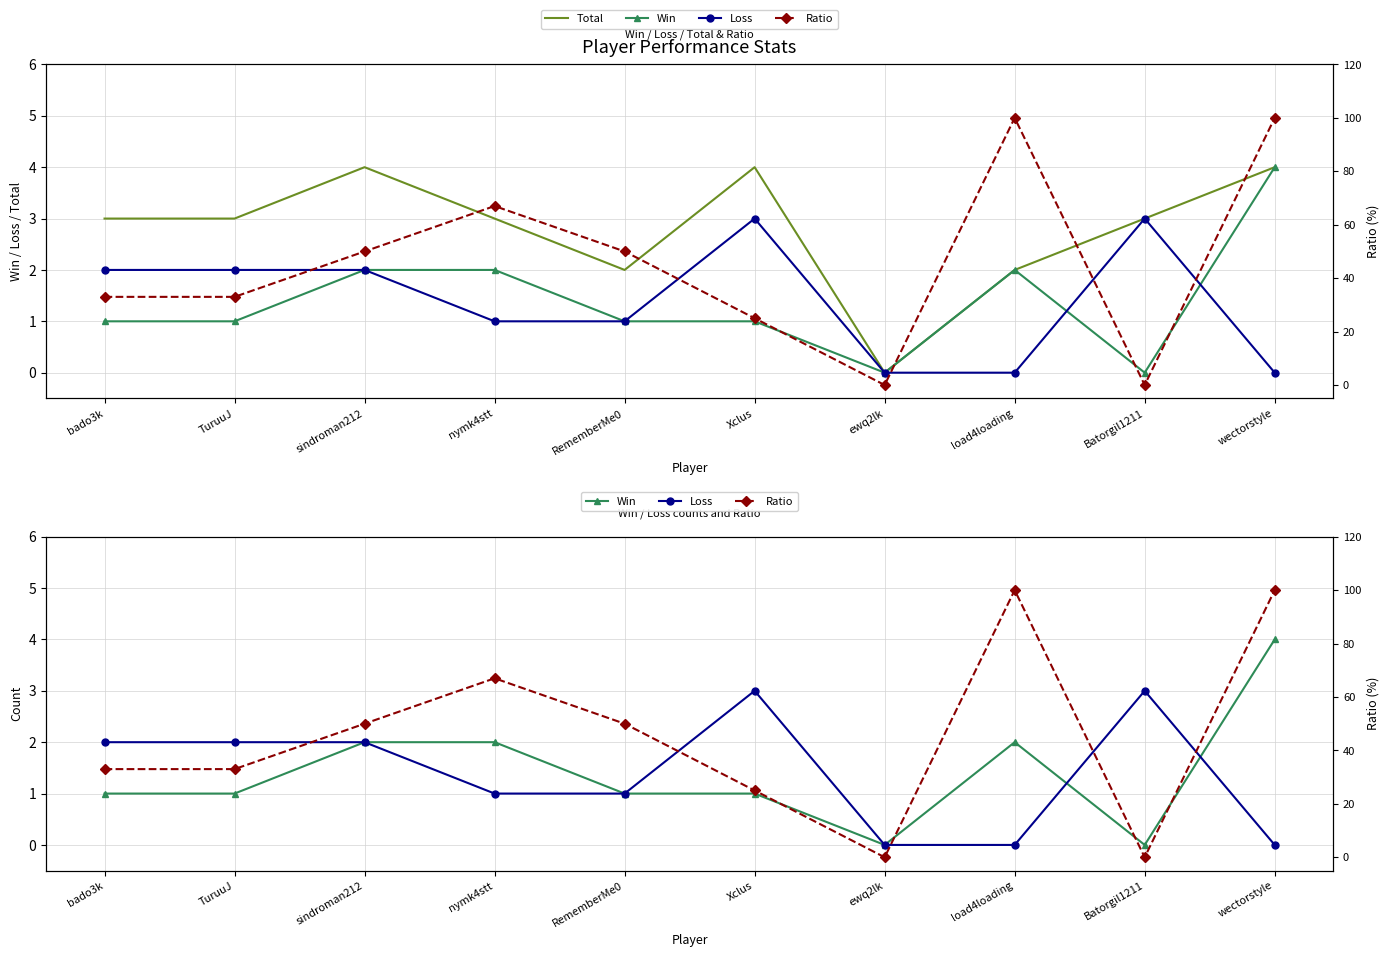

Between TuruuJ and RememberMe0, which series saw the biggest shift?

Ratio